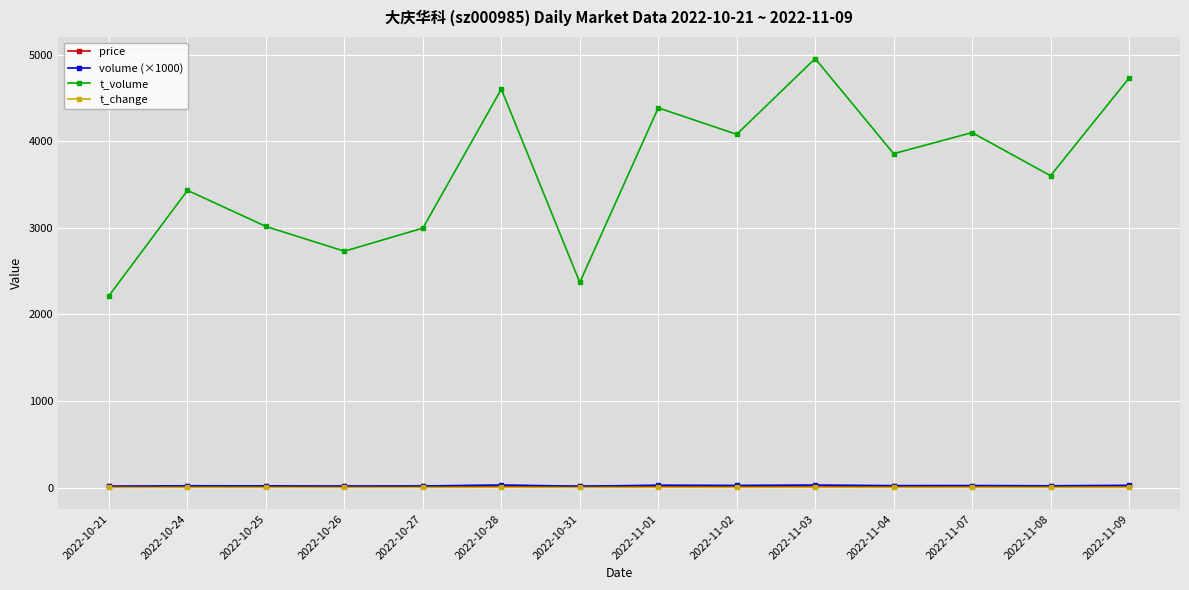

What is the sum of the volume (×1000) values at 2022-11-01 and 2022-10-26?

44.8